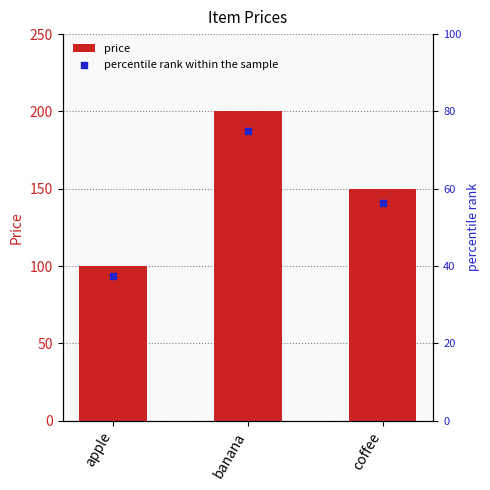

What are all the series names shown in the legend?

price, percentile rank within the sample